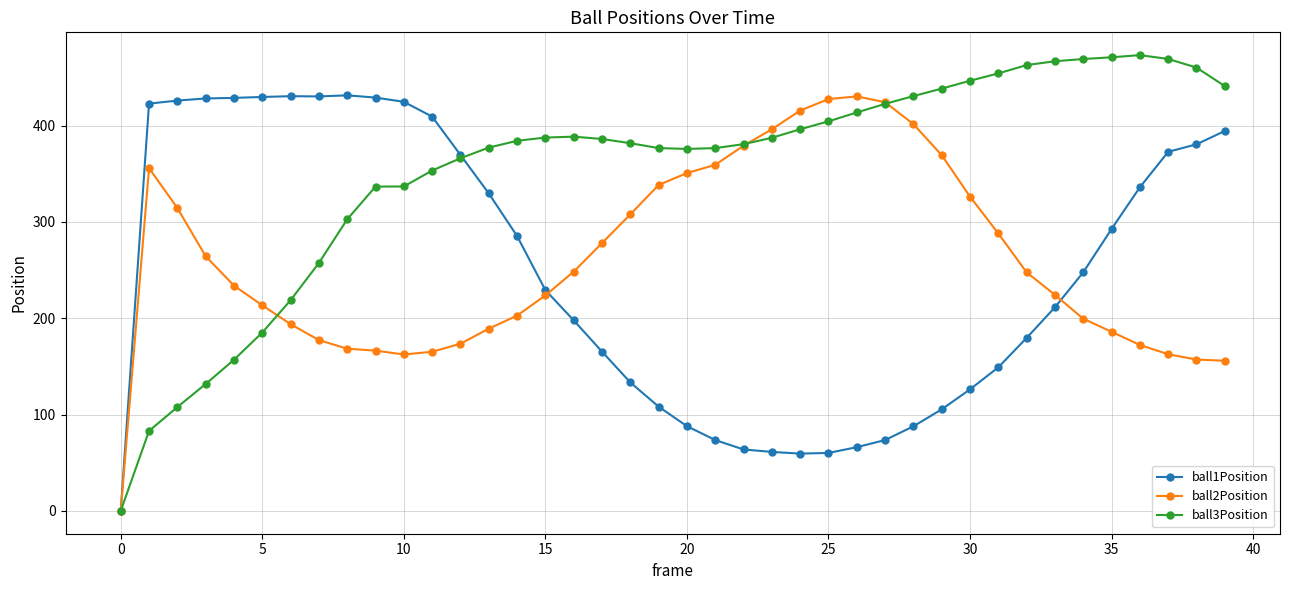

How many categories are shown in the chart?

40